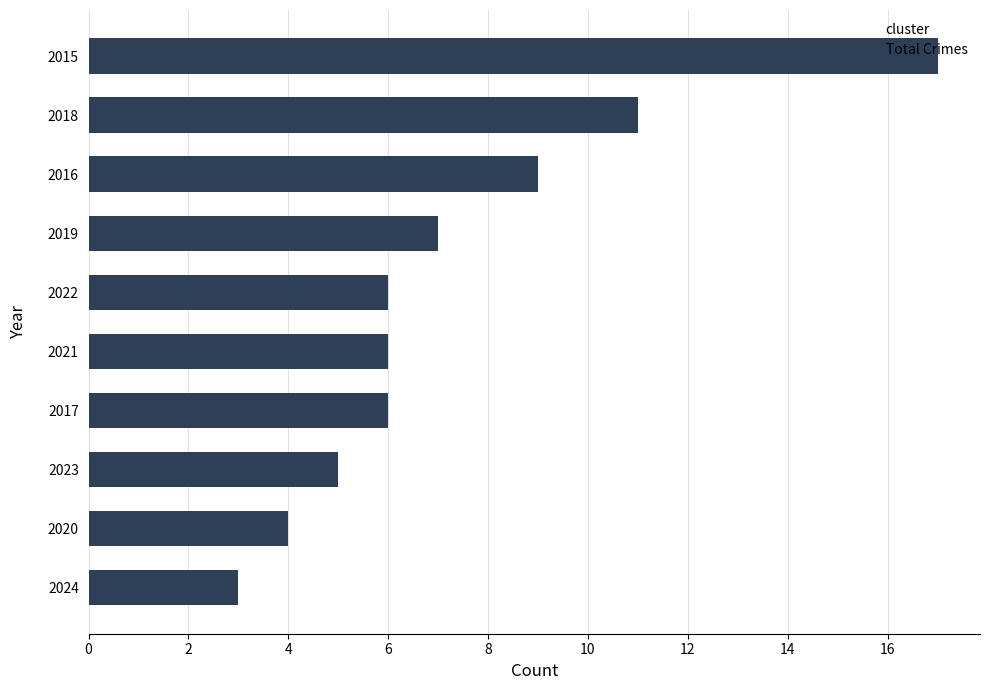

At which label is the value closest to 10?

2016